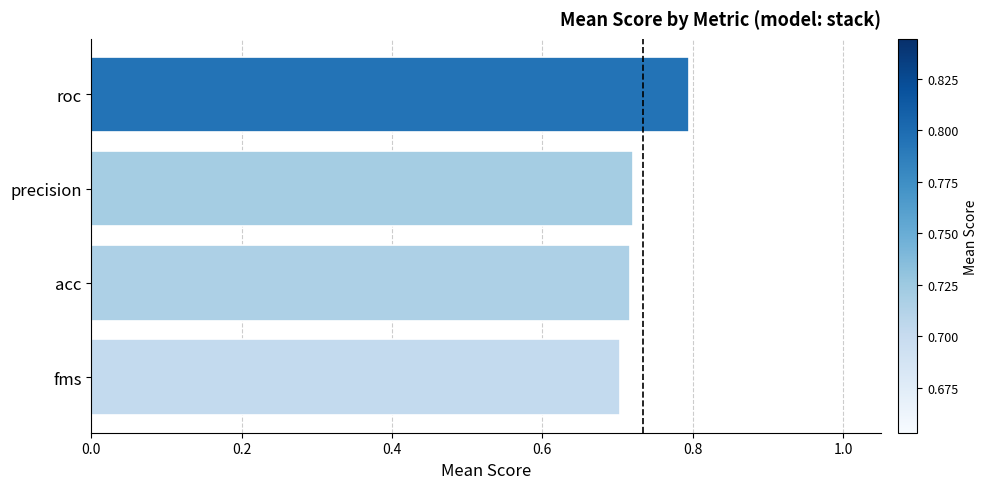

Which category has the highest value across all series?

roc